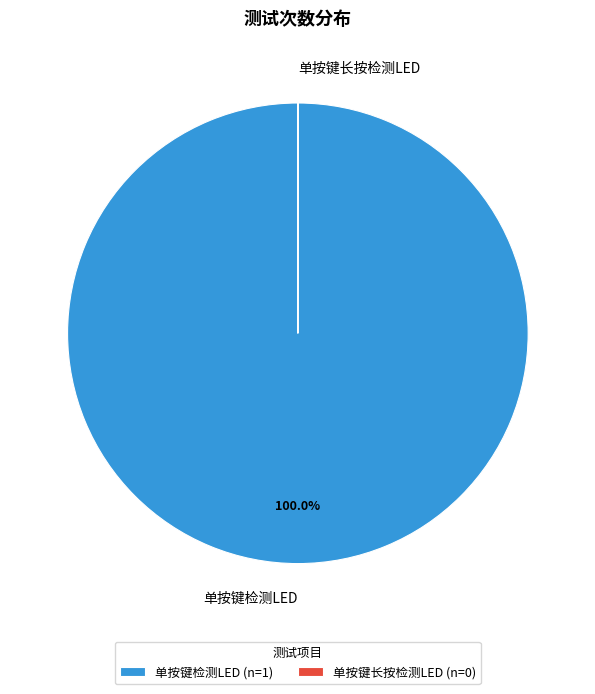

Does any single category account for the majority?

Yes